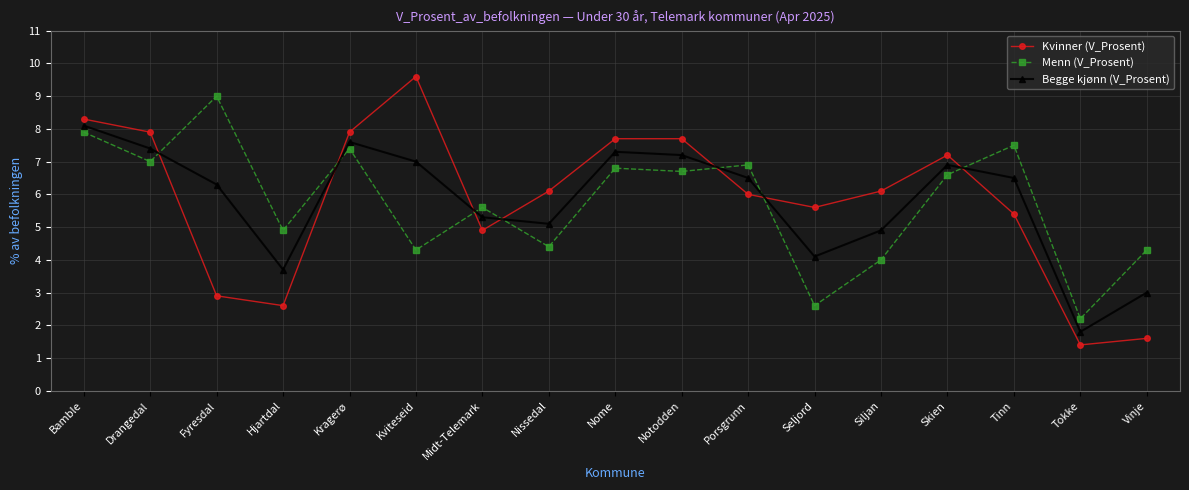

Reading left to right, transcribe all the data shown in this chart.

Kvinner (V_Prosent): Bamble=8.3	Drangedal=7.9	Fyresdal=2.9	Hjartdal=2.6	Kragerø=7.9	Kviteseid=9.6	Midt-Telemark=4.9	Nissedal=6.1	Nome=7.7	Notodden=7.7	Porsgrunn=6.0	Seljord=5.6	Siljan=6.1	Skien=7.2	Tinn=5.4	Tokke=1.4	Vinje=1.6
Menn (V_Prosent): Bamble=7.9	Drangedal=7.0	Fyresdal=9.0	Hjartdal=4.9	Kragerø=7.4	Kviteseid=4.3	Midt-Telemark=5.6	Nissedal=4.4	Nome=6.8	Notodden=6.7	Porsgrunn=6.9	Seljord=2.6	Siljan=4.0	Skien=6.6	Tinn=7.5	Tokke=2.2	Vinje=4.3
Begge kjønn (V_Prosent): Bamble=8.1	Drangedal=7.4	Fyresdal=6.3	Hjartdal=3.7	Kragerø=7.6	Kviteseid=7.0	Midt-Telemark=5.3	Nissedal=5.1	Nome=7.3	Notodden=7.2	Porsgrunn=6.5	Seljord=4.1	Siljan=4.9	Skien=6.9	Tinn=6.5	Tokke=1.8	Vinje=3.0